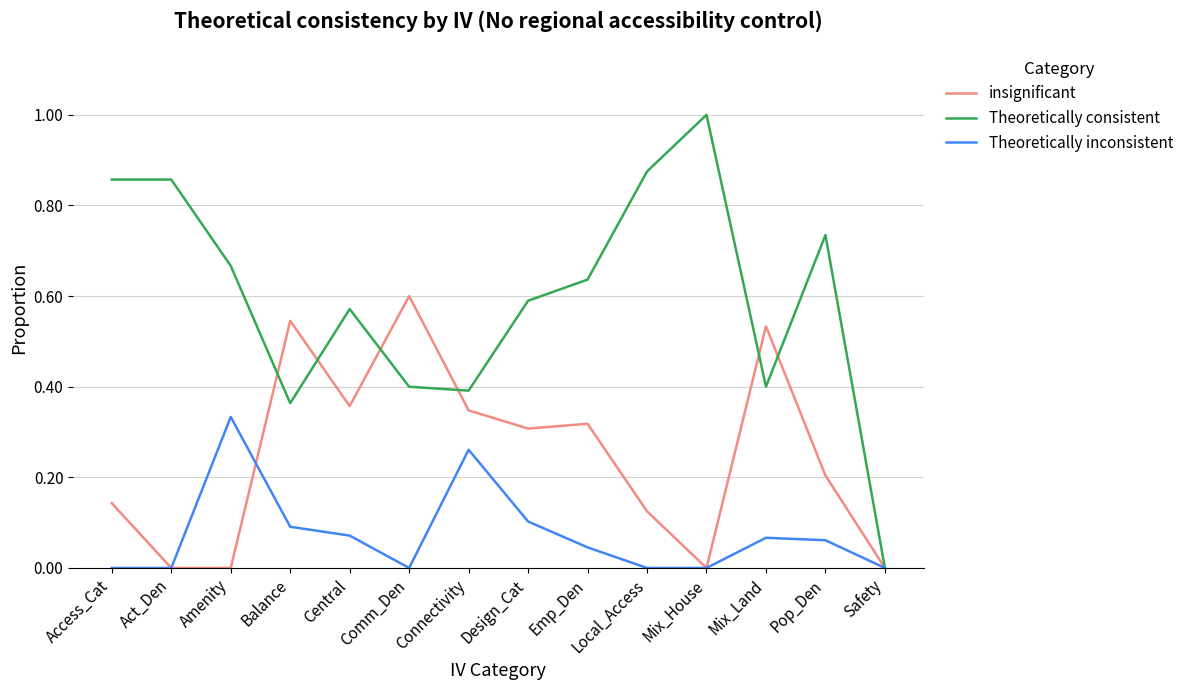

What is the total value across all series at Comm_Den?

1.0